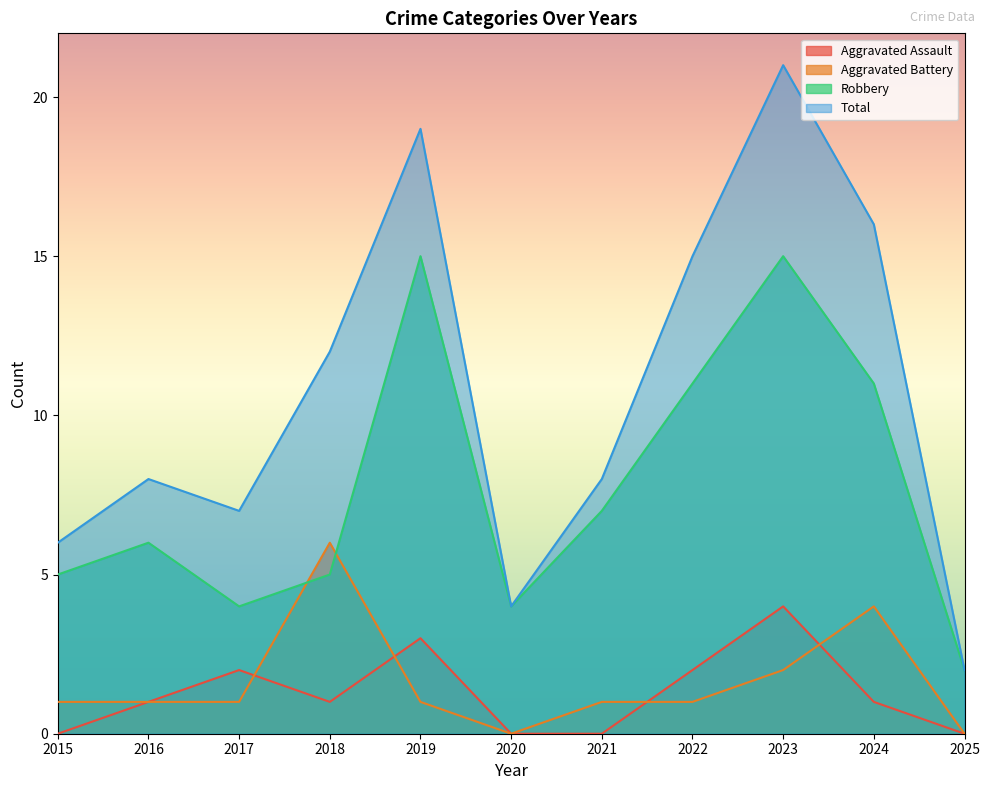

Rank the series at 2017 from lowest to highest value.

Aggravated Battery, Aggravated Assault, Robbery, Total